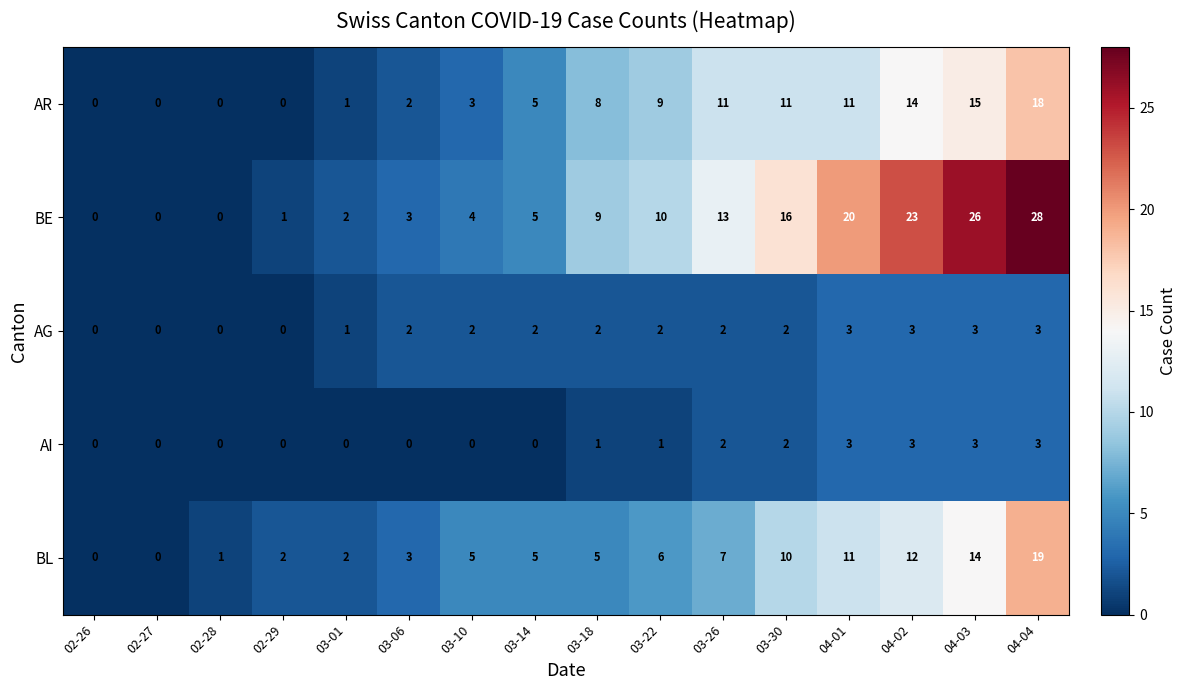

The value of AR at 02-29 is -11. True or false?

False